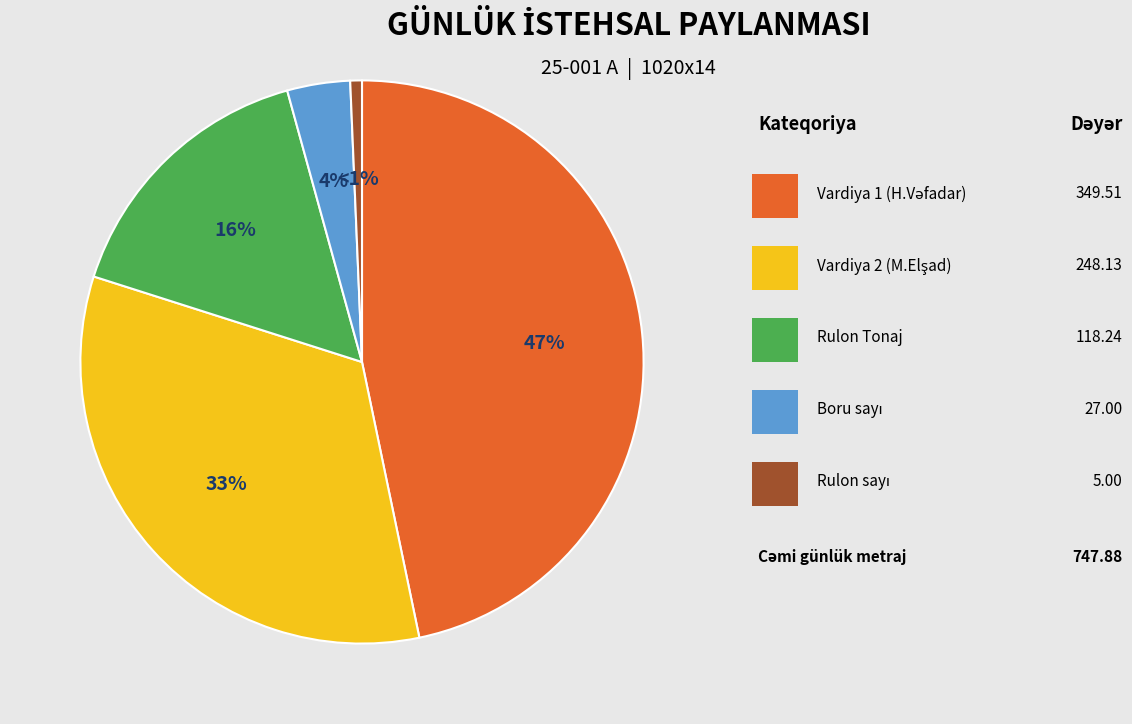

Count the number of slices in the pie.

5